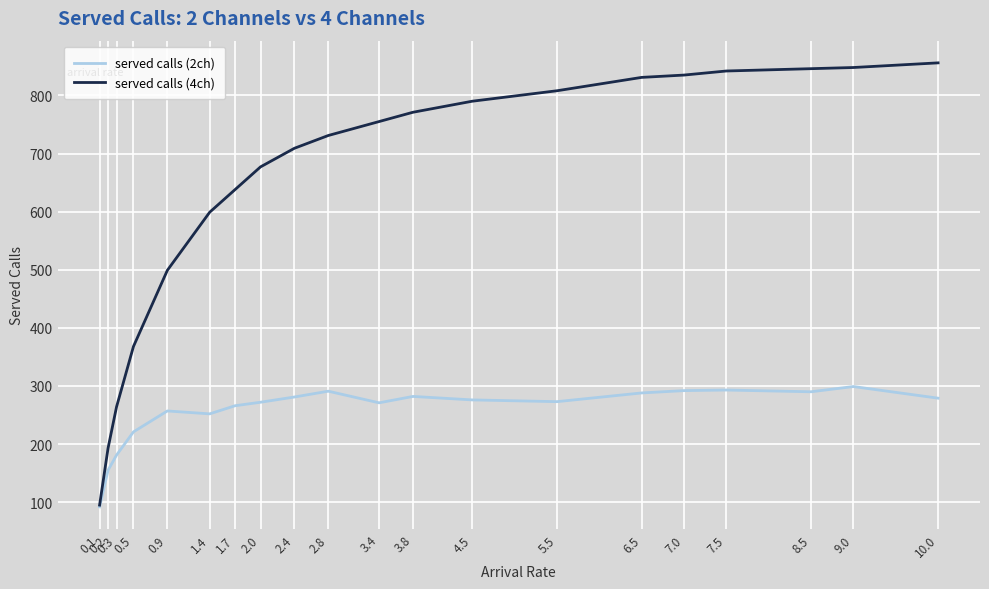

What is the spread (max minus min) of values at 7.0?

543